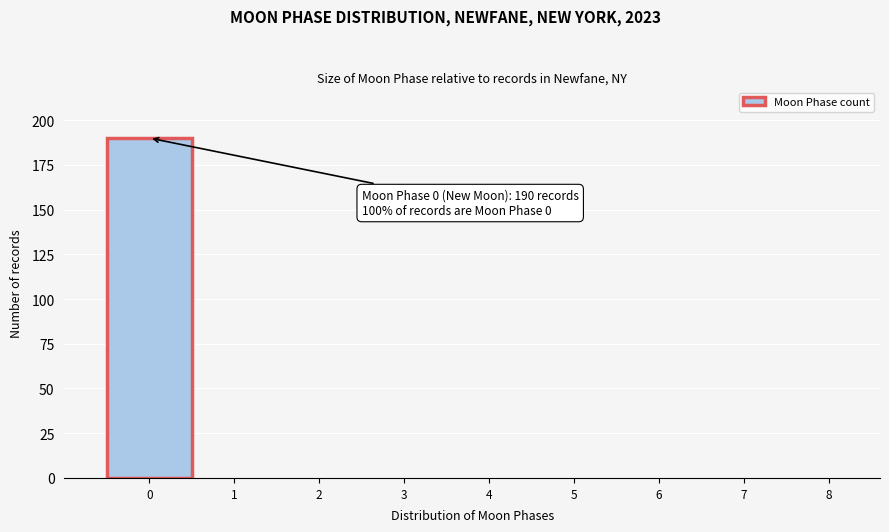

Which range on the x-axis has the tallest bar?

-0.5 to 0.5